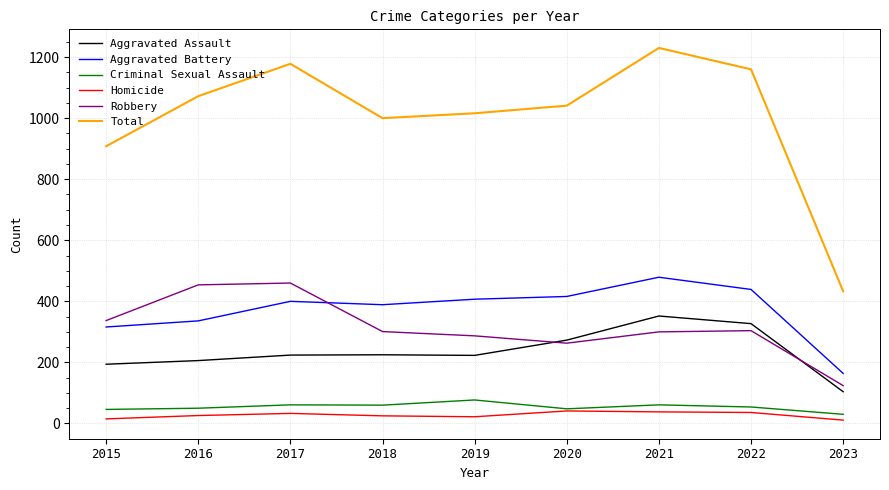

Is the value of Total at 2016 greater than the value of Robbery at 2023?

Yes